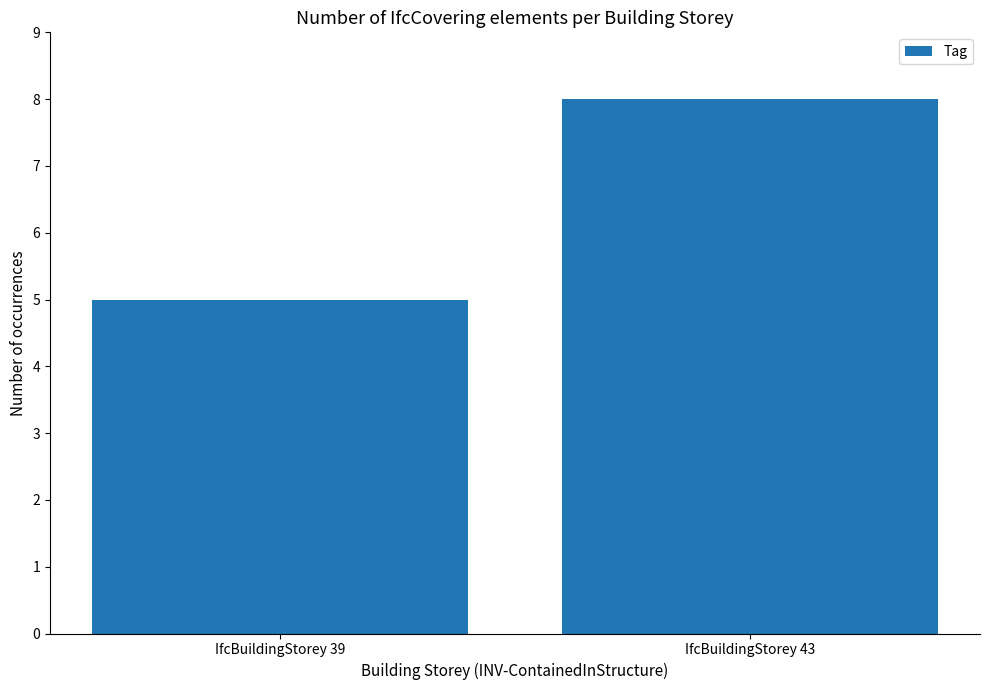

Are the bars grouped side by side (vs. stacked)?

No